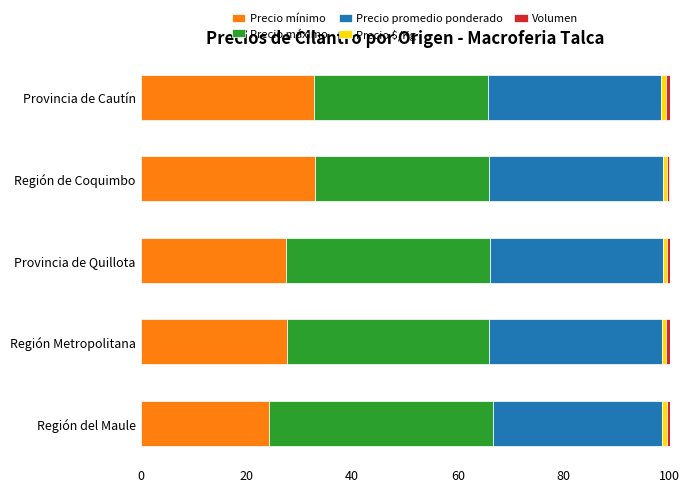

True or false: Precio mínimo has a value of 15.6 at Región del Maule.

False